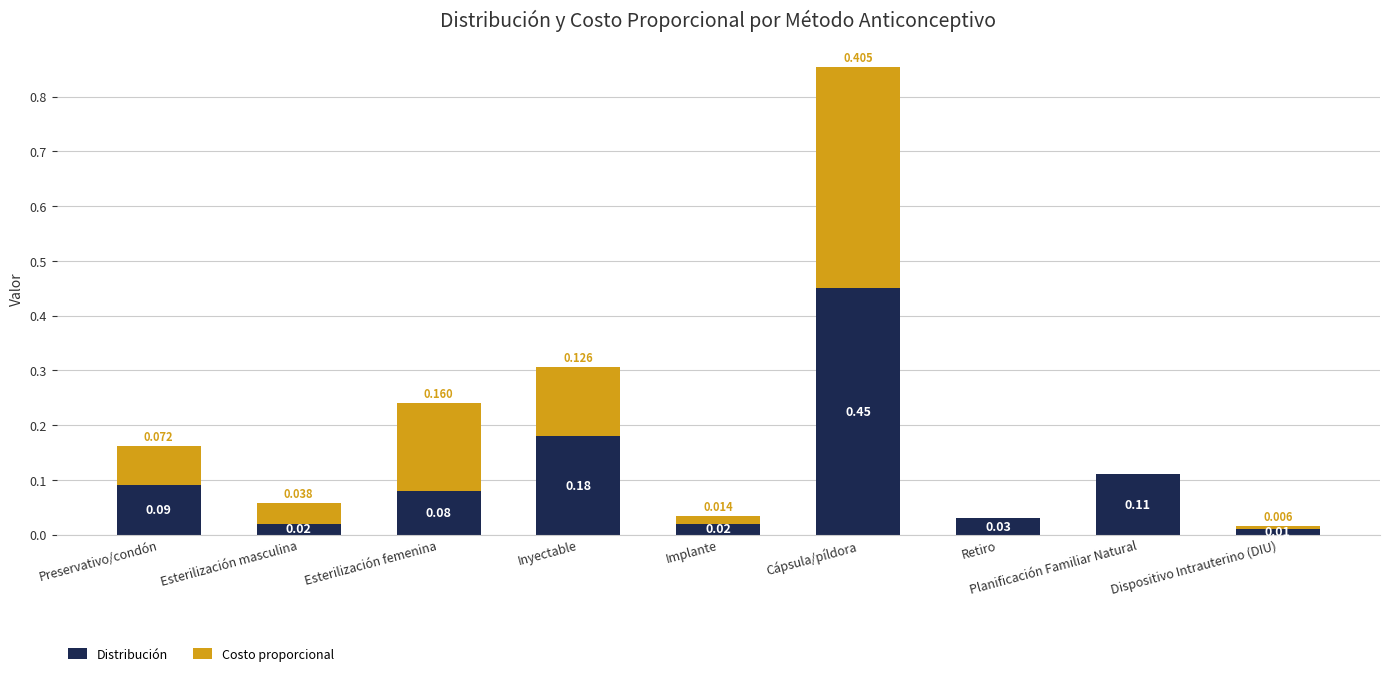

Which category has the highest value in the Distribución series?

Cápsula/píldora